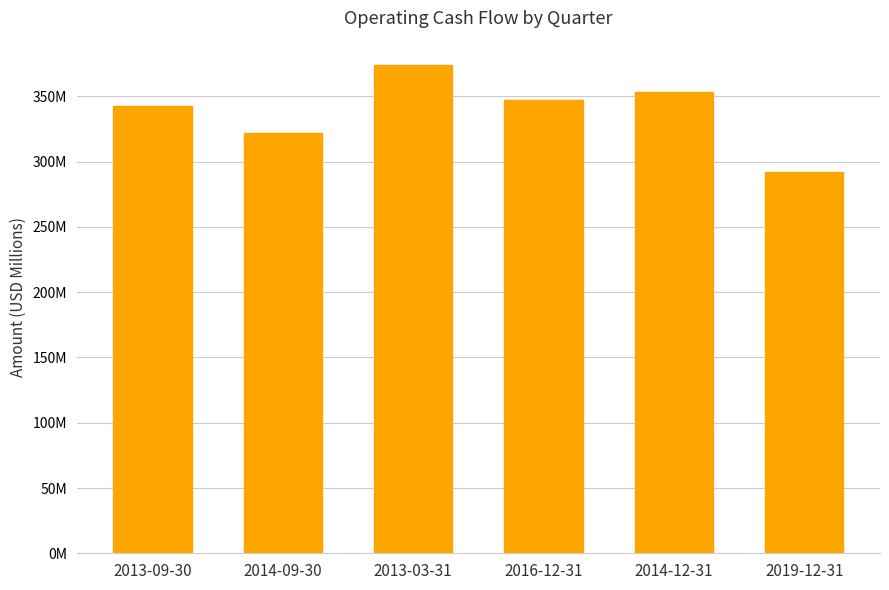

Reading right to left, transcribe all the data shown in this chart.

2019-12-31=292	2014-12-31=353	2016-12-31=347	2013-03-31=374	2014-09-30=322	2013-09-30=343